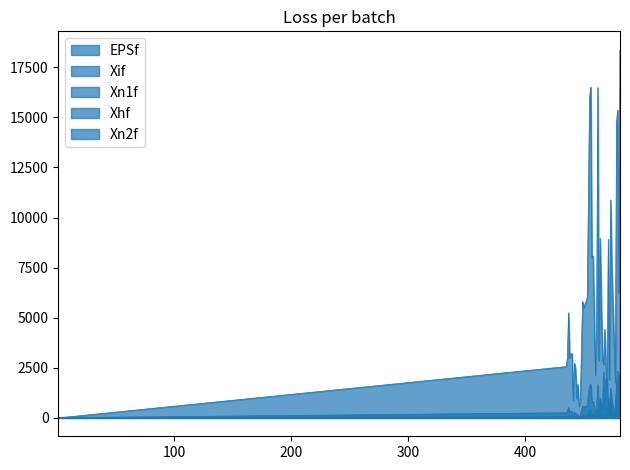

Which series has the largest total across all categories?

Xhf